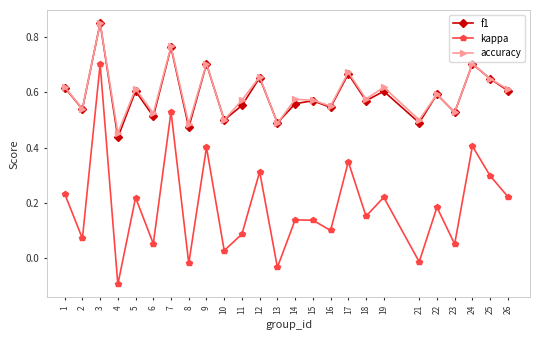

Does the chart have visible grid lines?

No